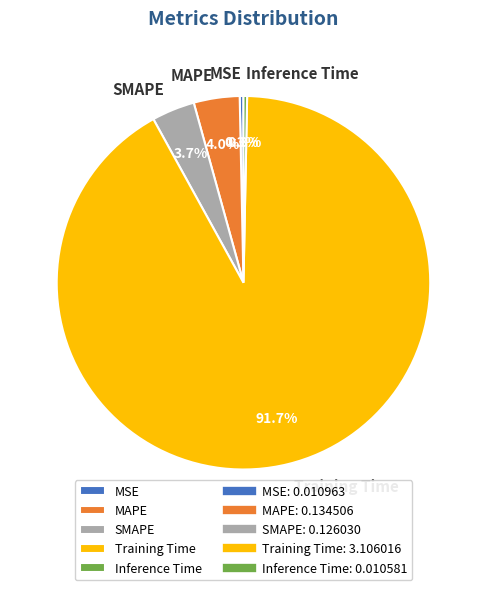

Which category has the biggest portion of the pie?

Training Time